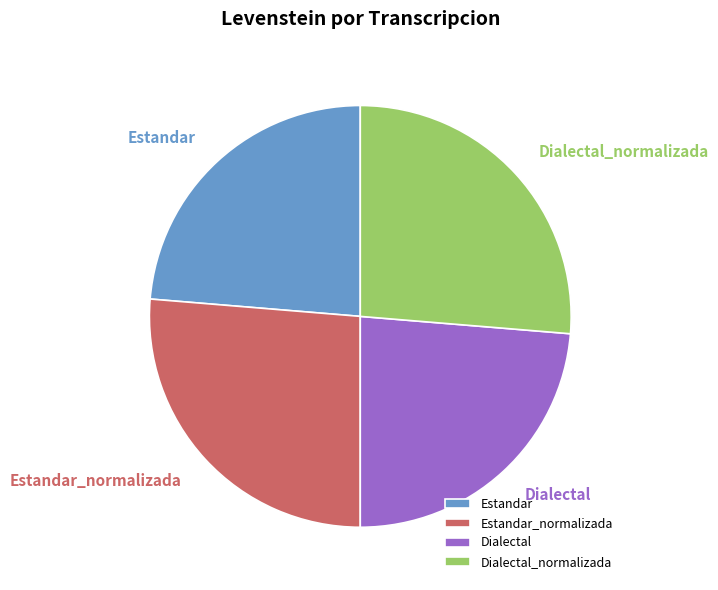

To the nearest percent, what portion does Dialectal_normalizada represent?

26%